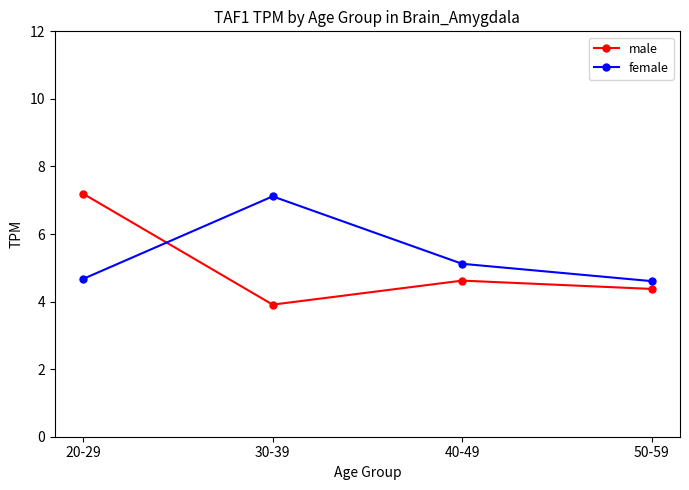

Rank the series at 30-39 from highest to lowest value.

female, male